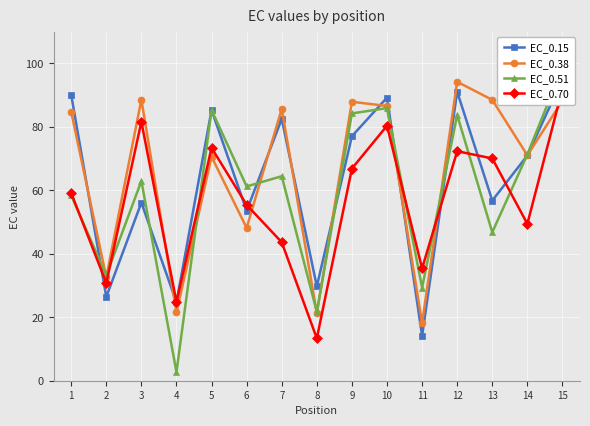

List the labels in order of EC_0.15 value, smallest first.

11, 4, 2, 8, 6, 3, 13, 14, 9, 7, 5, 10, 1, 12, 15